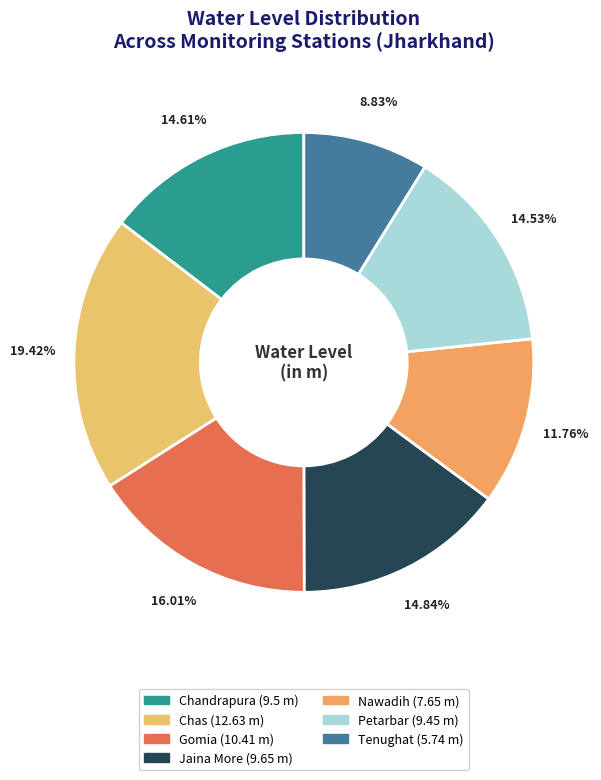

Which slice is the largest?

Chas